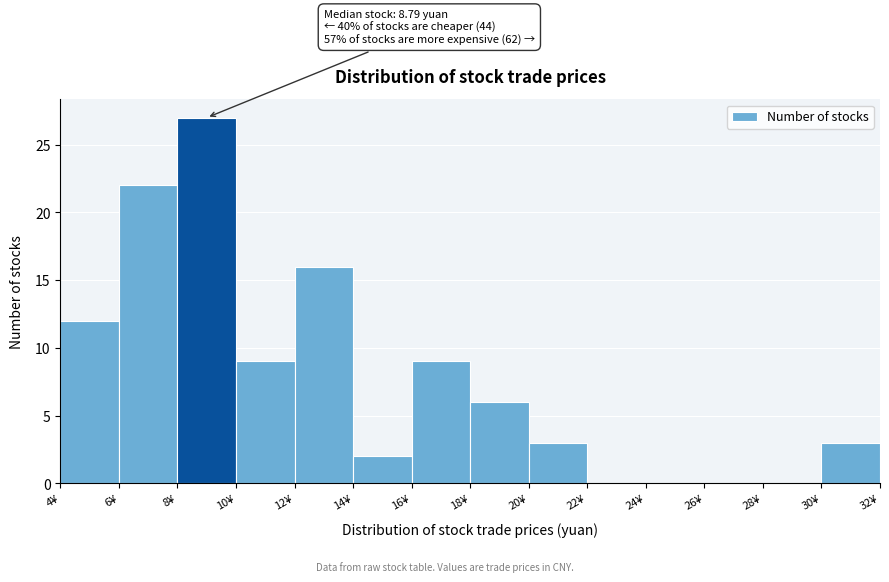

Which range on the x-axis has the tallest bar?

8 to 10